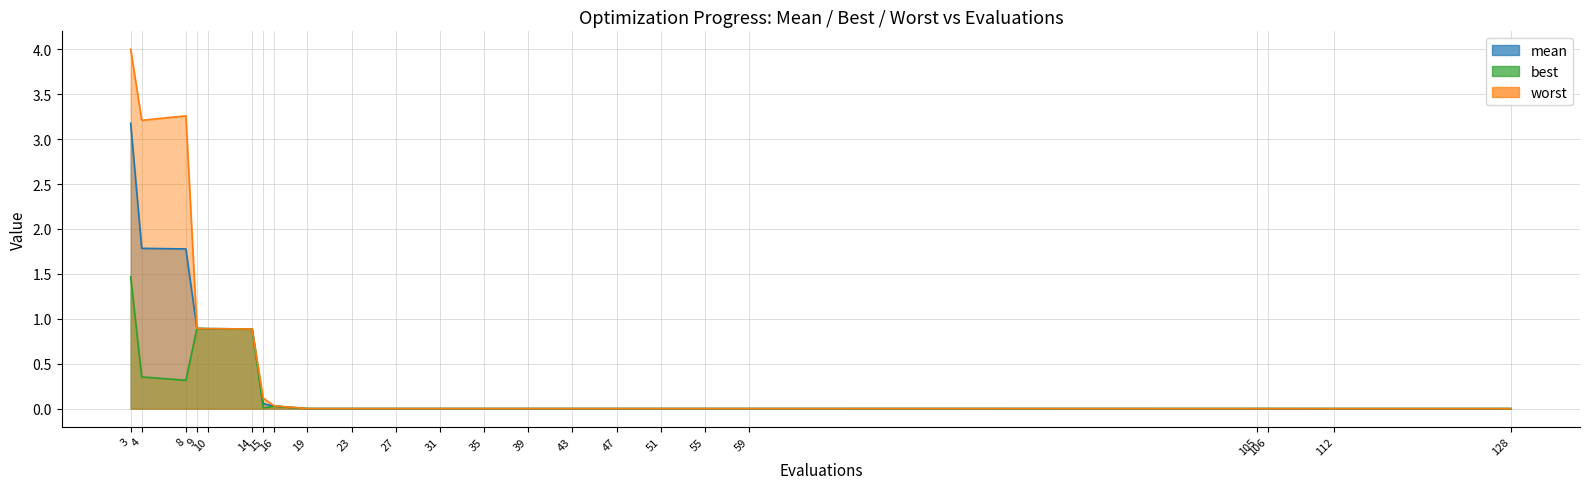

Rank the series by their average value, from highest to lowest.

worst, mean, best